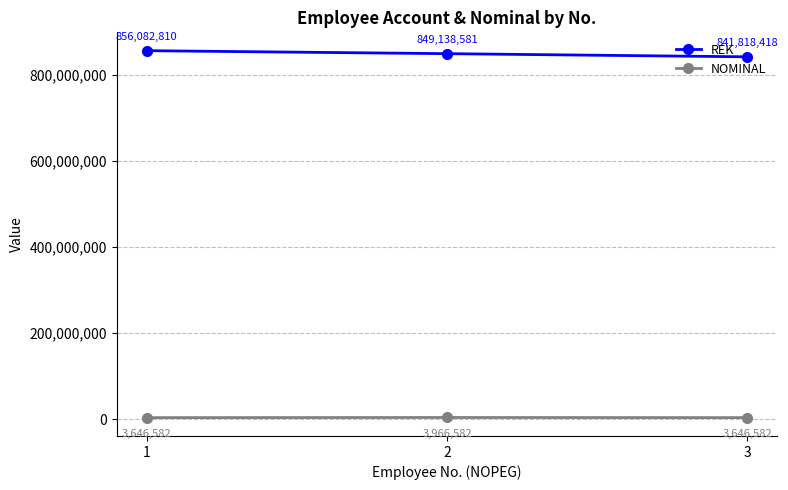

List the series in order of their overall mean, lowest first.

NOMINAL, REK